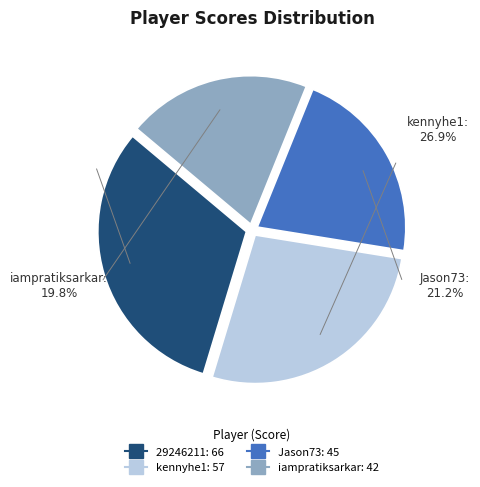

To the nearest percent, what is the difference between the largest and smallest slice percentages?

11%